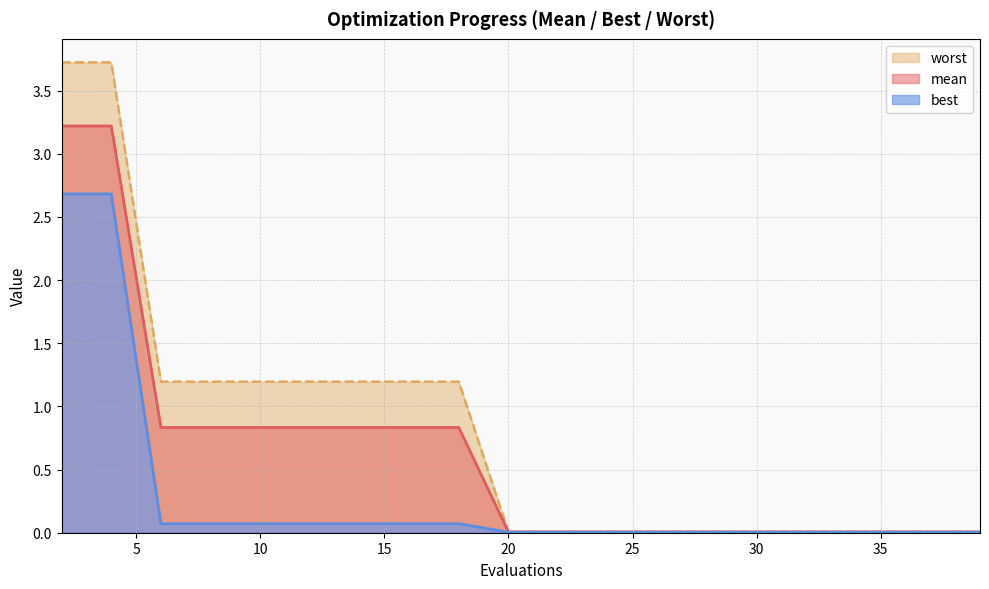

At which category is the sum across all series the highest?

2